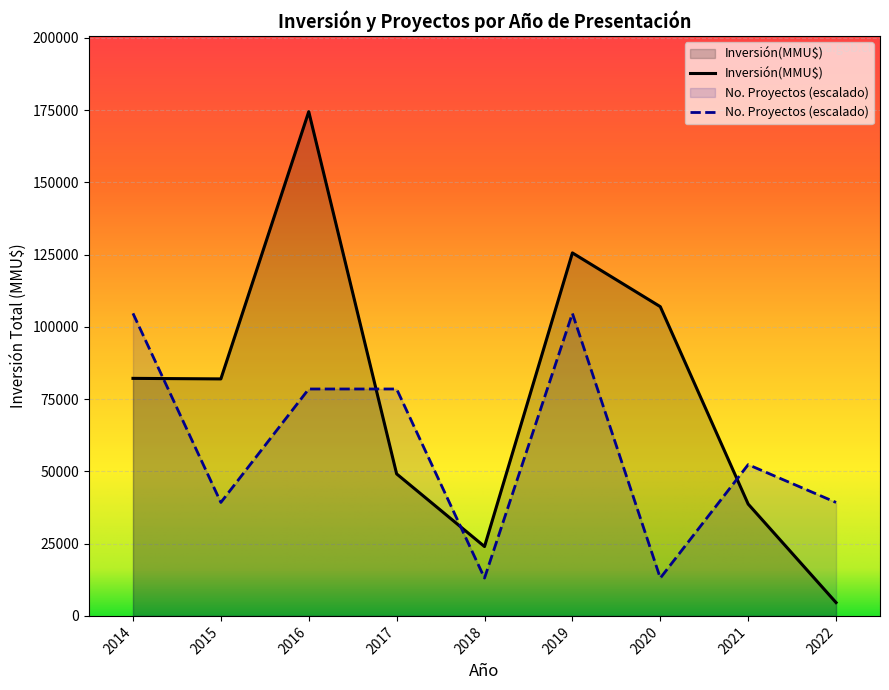

At how many categories does at least one series exceed 85173?

4